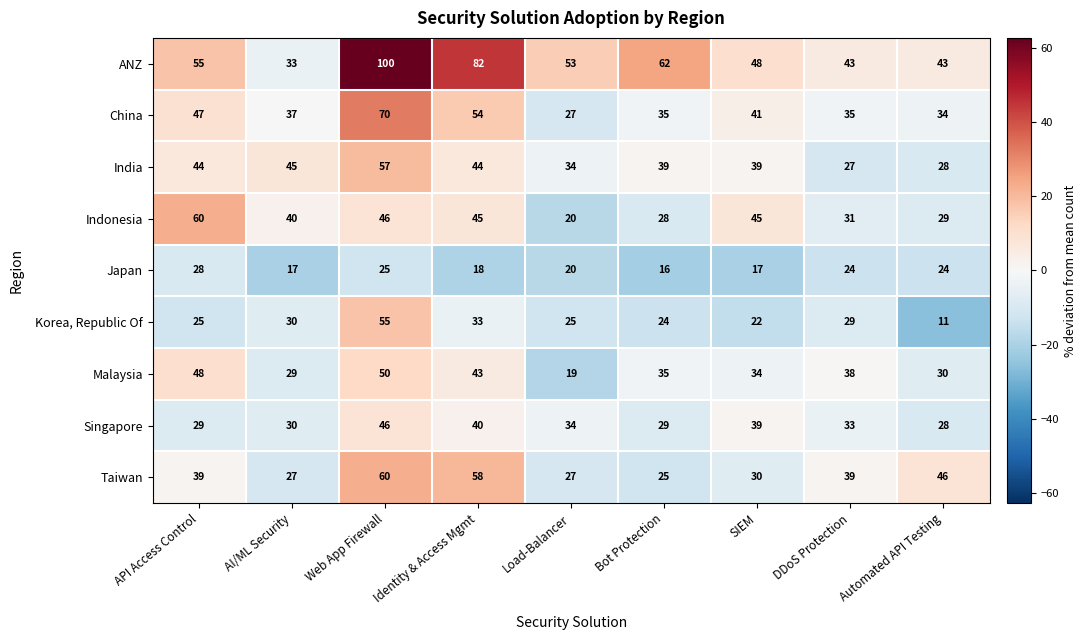

Which label corresponds to the smallest value in the chart?

Automated API Testing